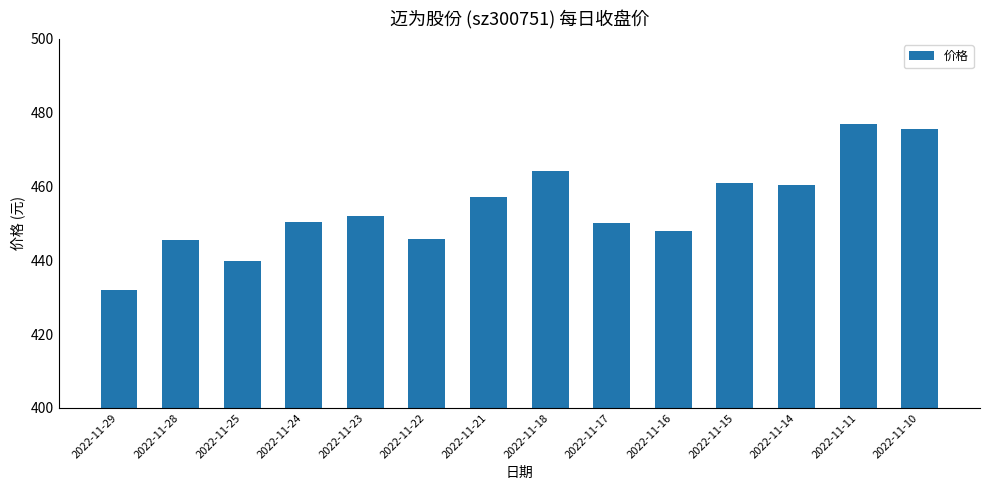

The chart shows a value of 269.5 at 2022-11-16. True or false?

False